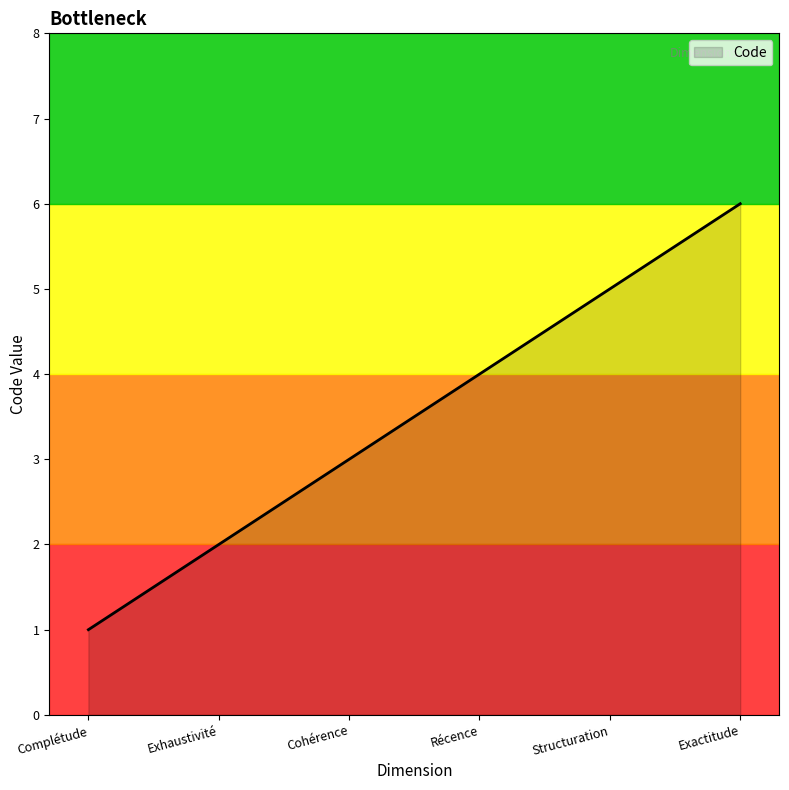

What is the minimum value shown in the chart?

1